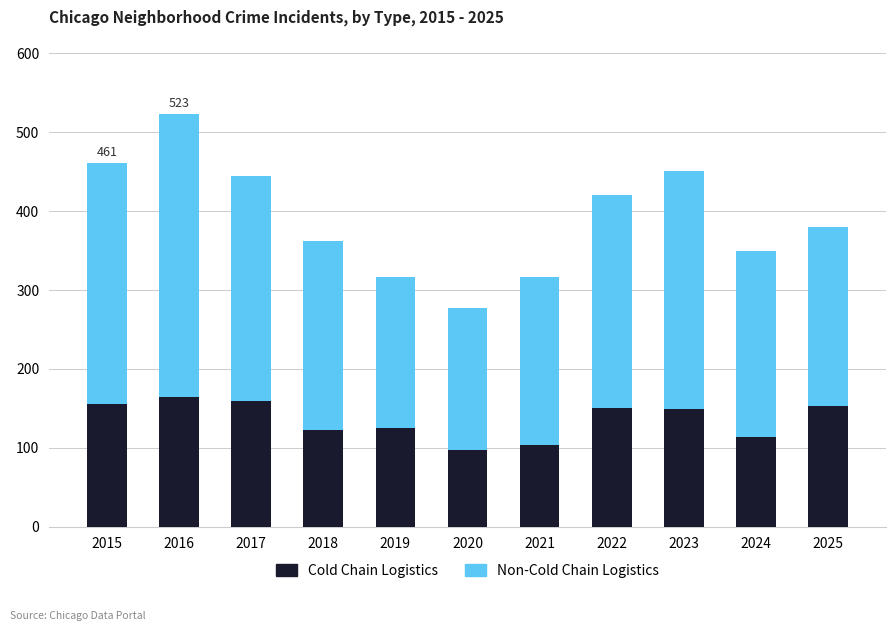

Does the chart contain stacked bars?

Yes